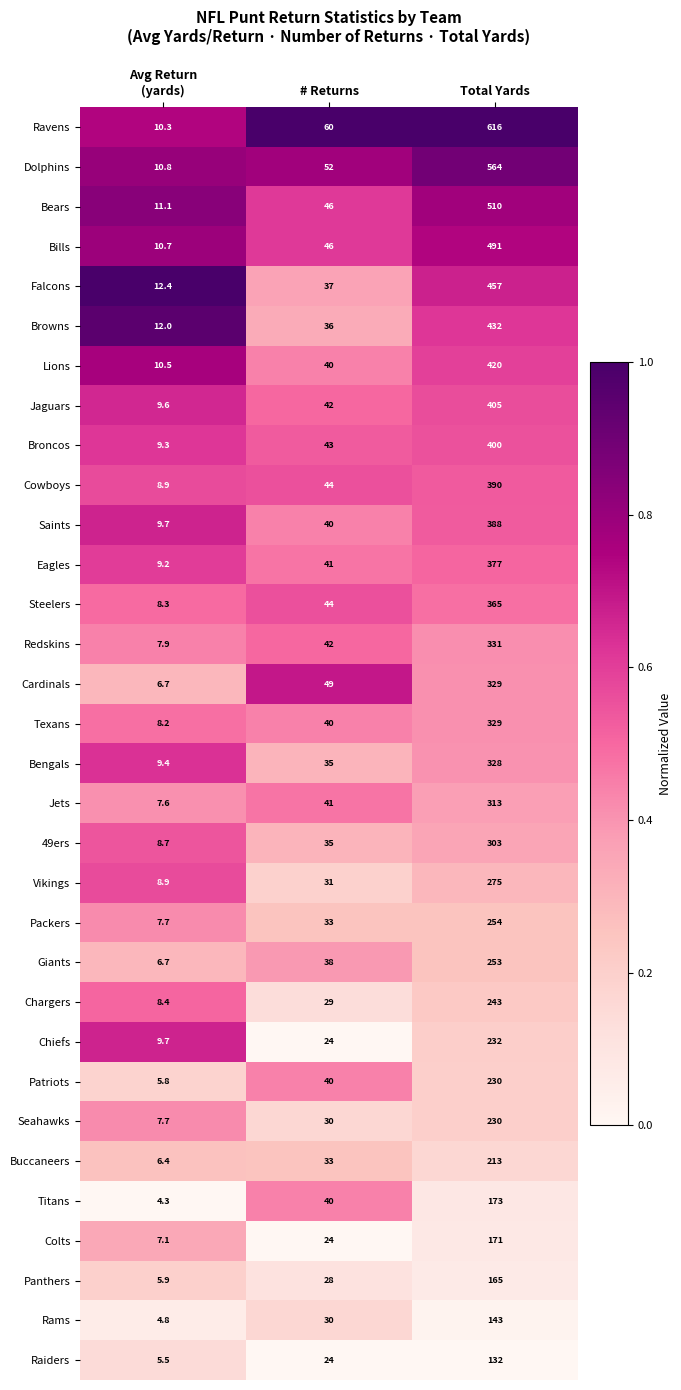

Where is Jaguars nearest to the value 207?

# Returns